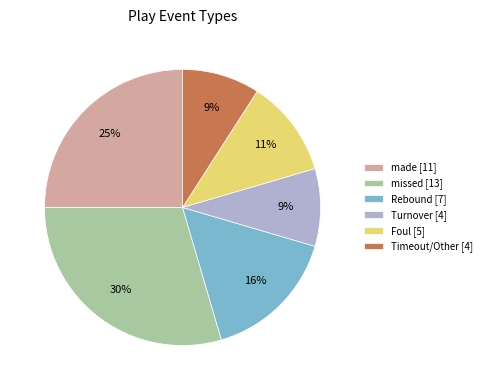

To the nearest percent, what is the average slice percentage?

17%